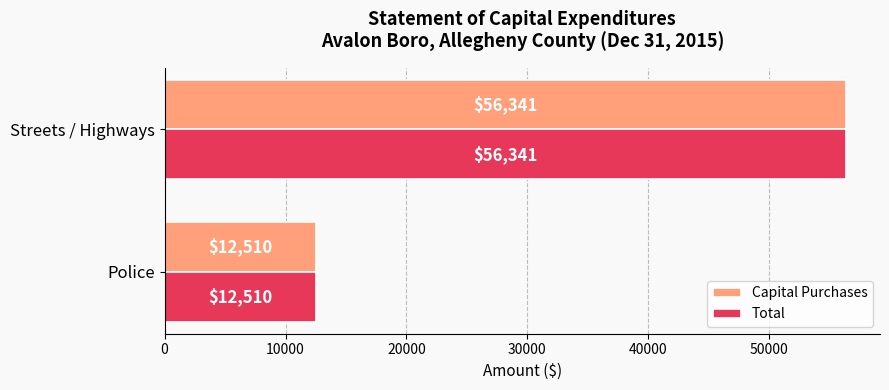

What are all the series names shown in the legend?

Capital Purchases, Total